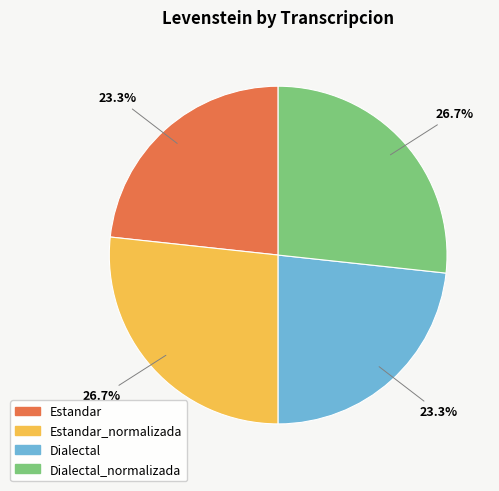

Is there any slice that represents more than half of the pie?

No